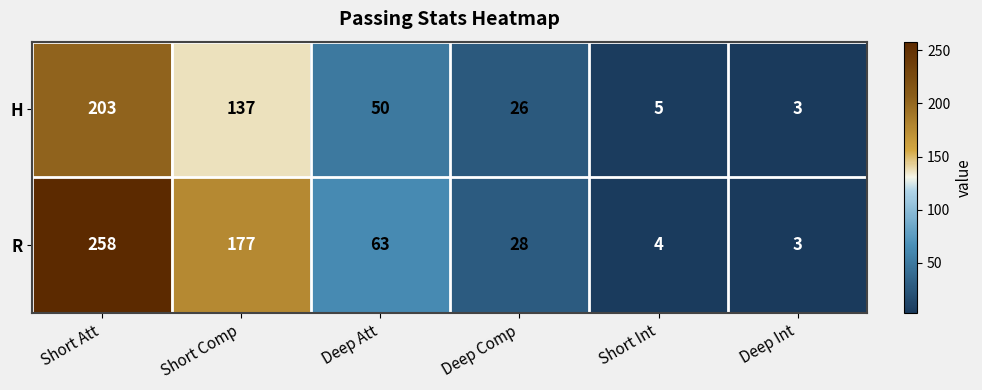

What is the spread (max minus min) of values at Short Comp?

40